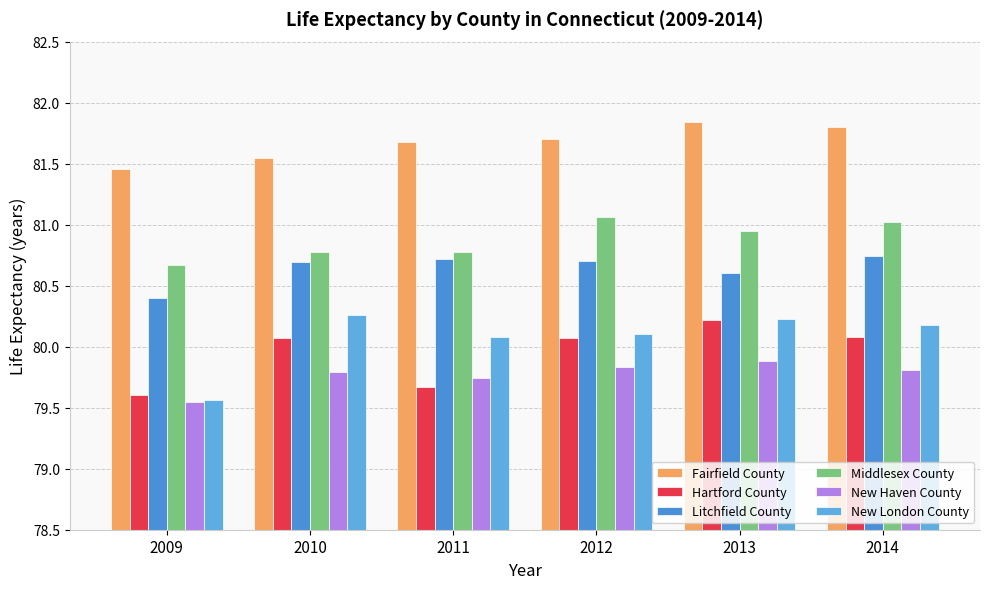

Are the bars horizontal?

No